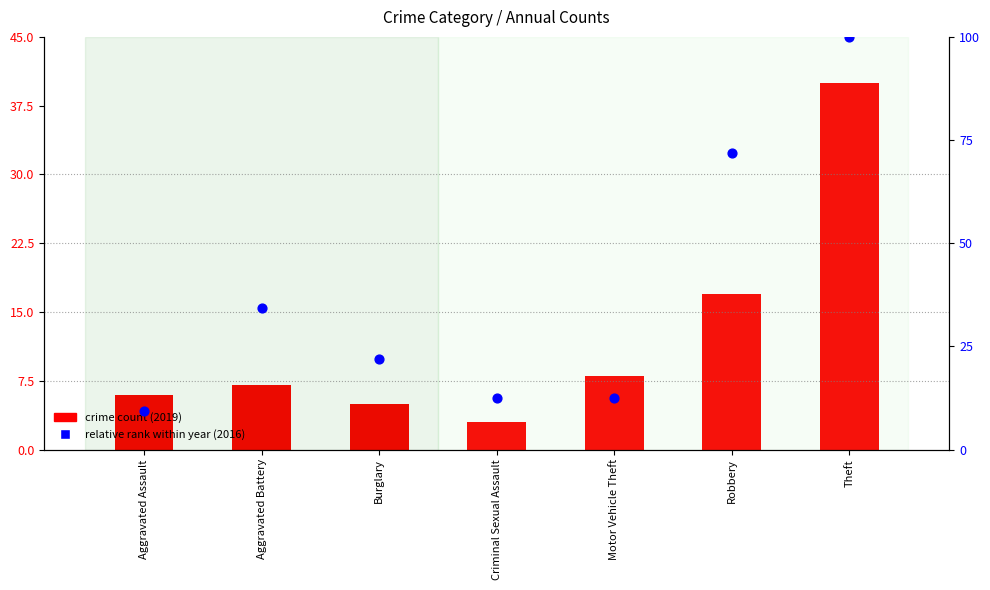

Is the value of crime count (2019) at Aggravated Battery greater than the value of relative rank within year (2016) at Robbery?

No